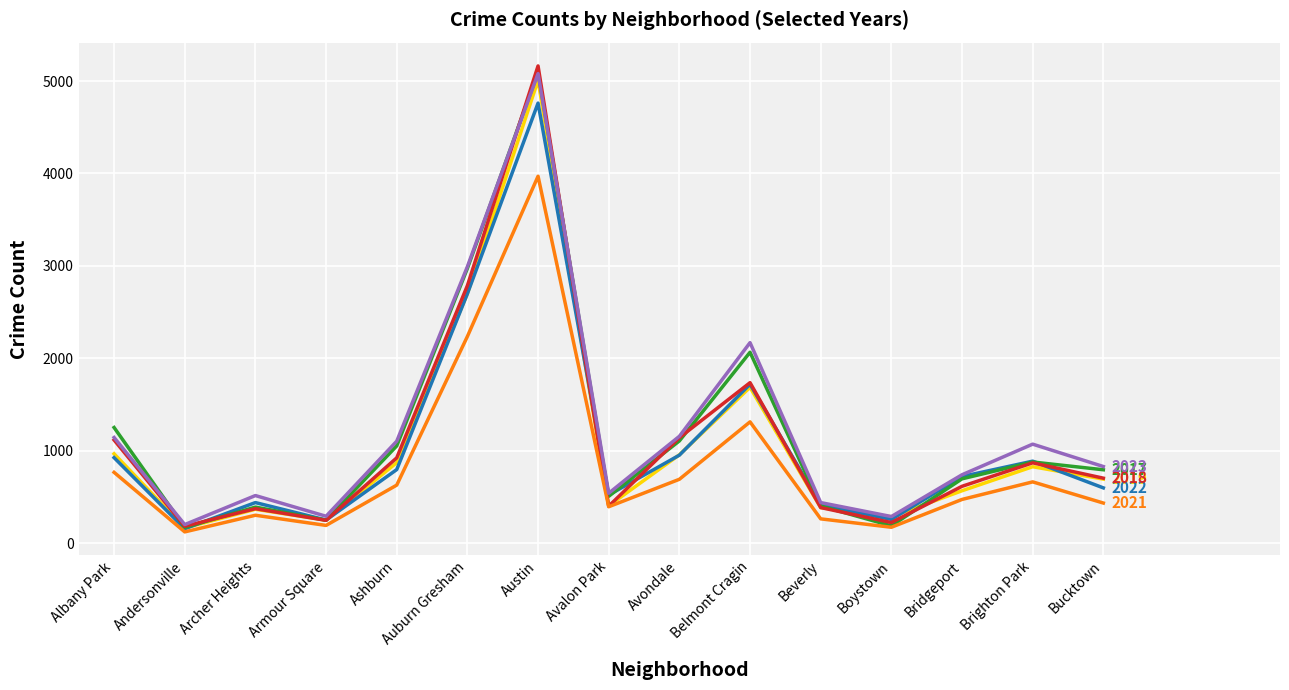

How many lines are shown in the chart?

6